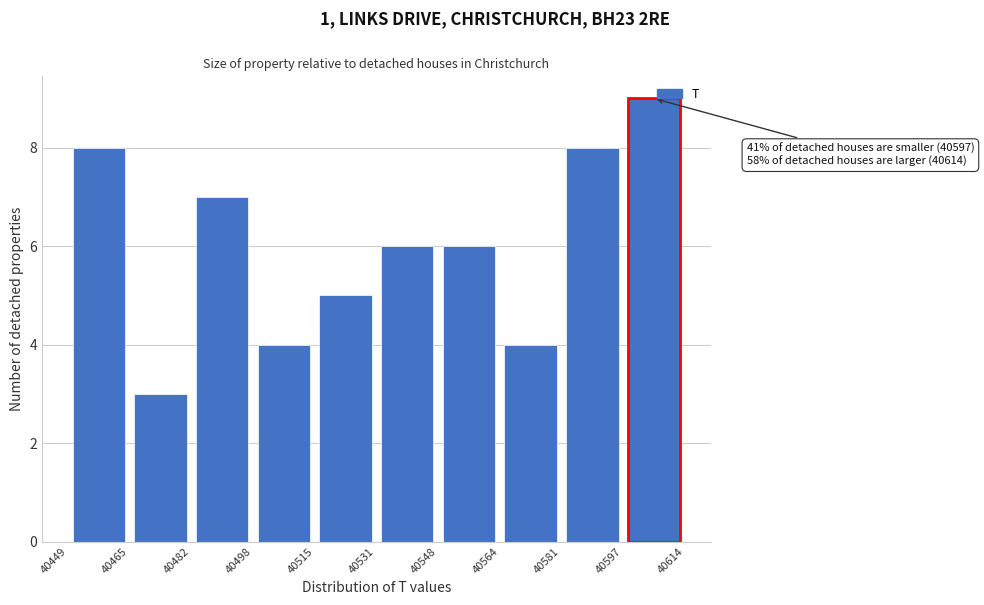

Over which range of the x-axis is the bar tallest?

40597 to 40614